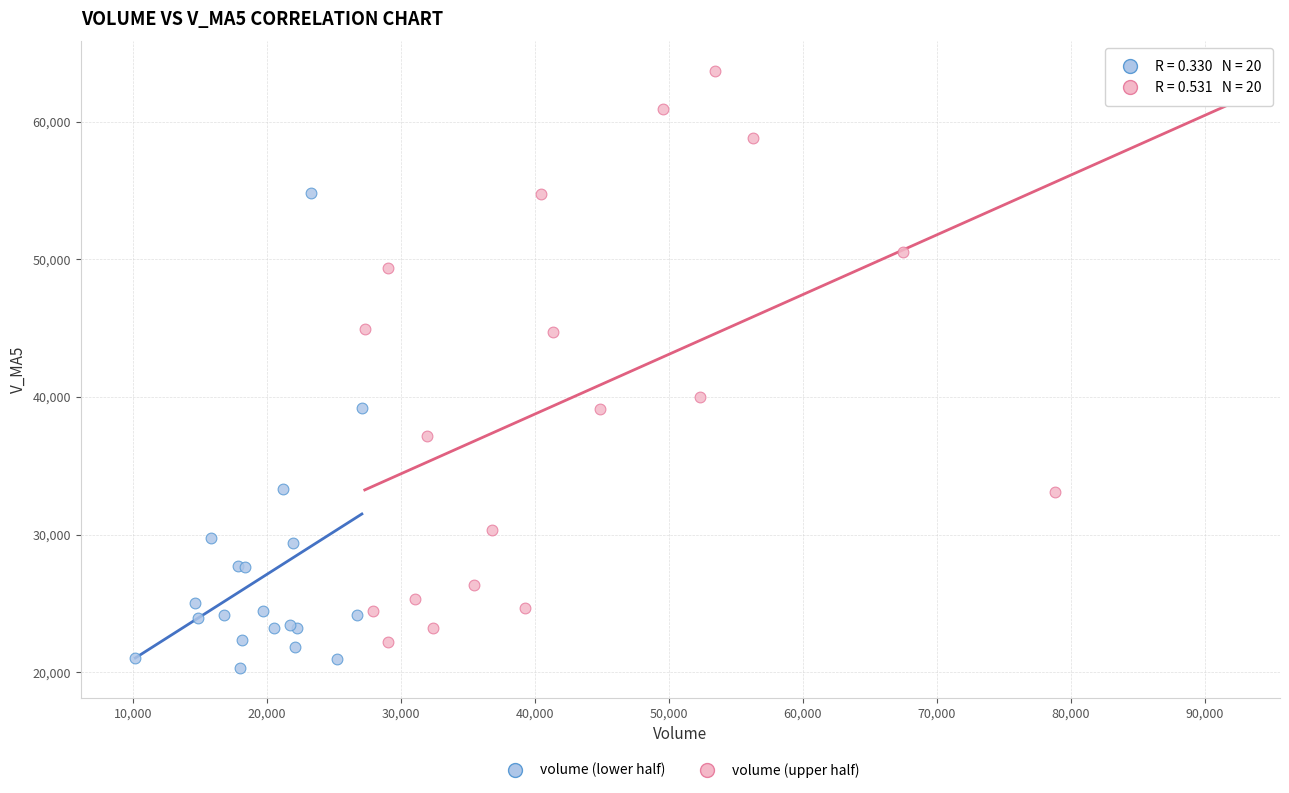

What are all the series names shown in the legend?

volume (lower half), volume (upper half)